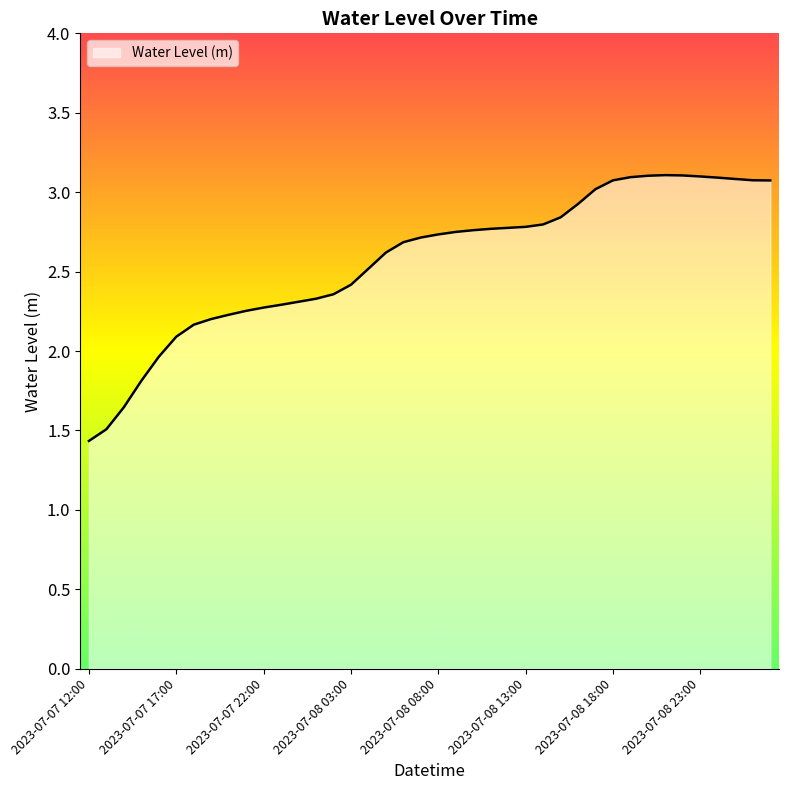

What is the maximum value shown in the chart?

3.1